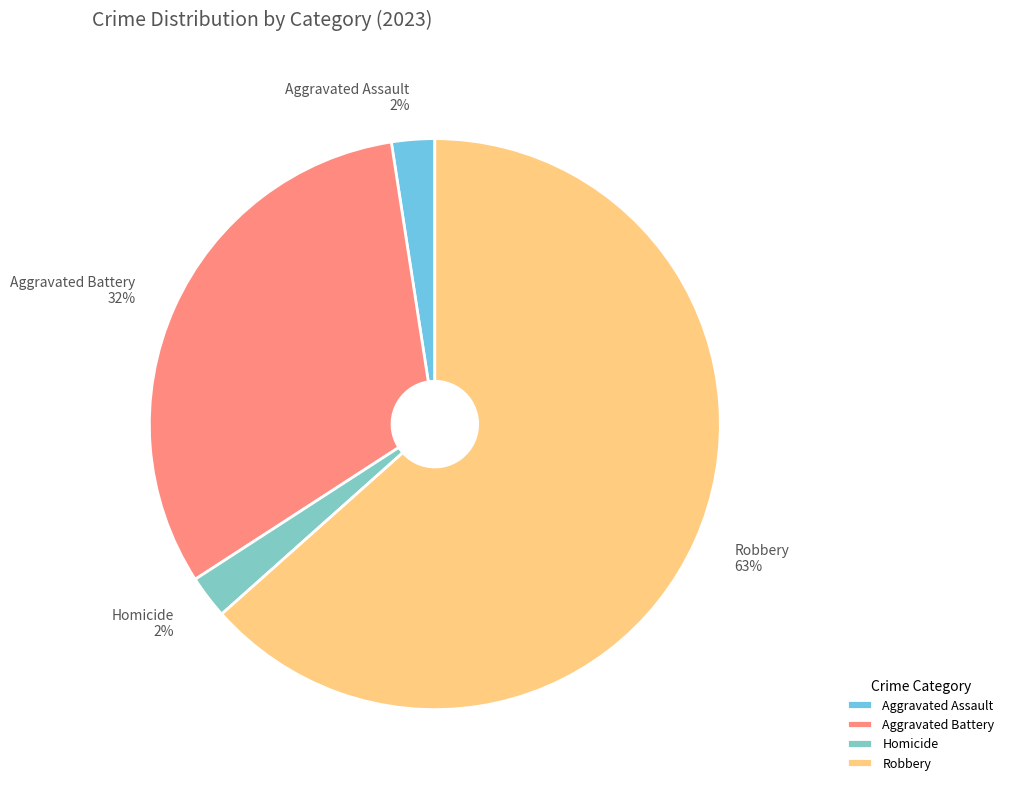

To the nearest percent, what is the average slice percentage?

25%